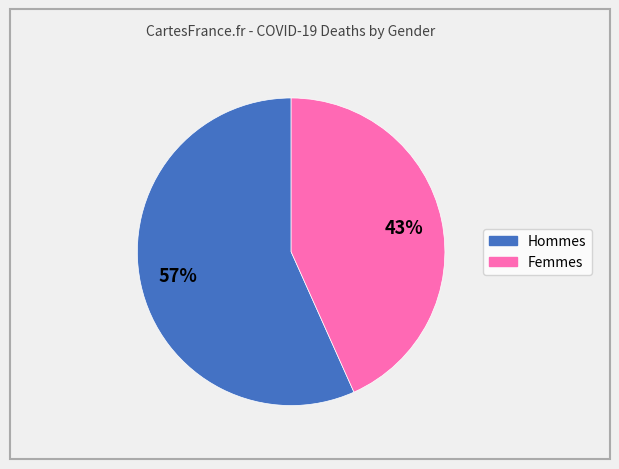

Does any single category account for the majority?

Yes